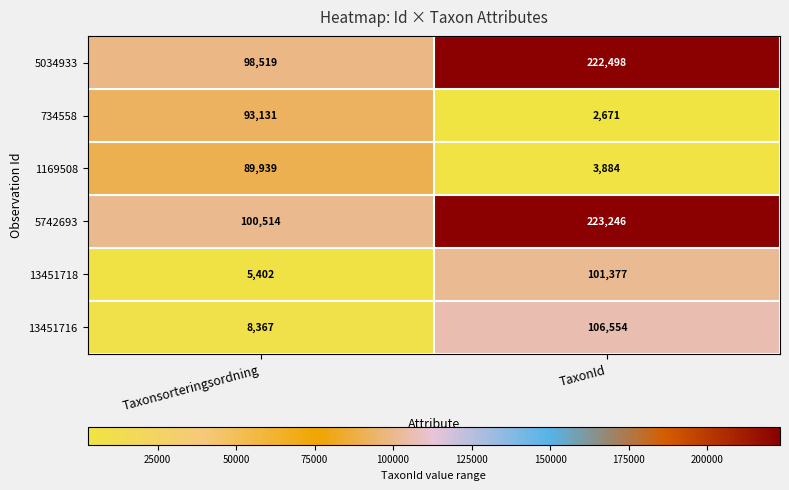

What is the spread (max minus min) of values at Taxonsorteringsordning?

95112